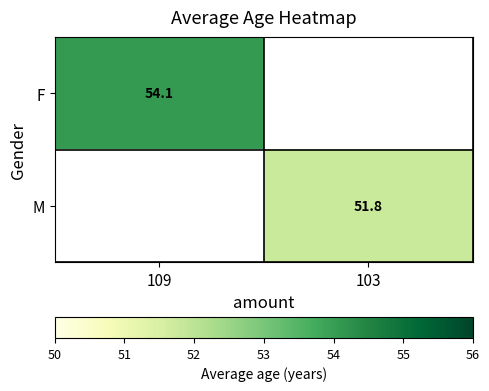

Rank the categories by F value from highest to lowest.

109, 103